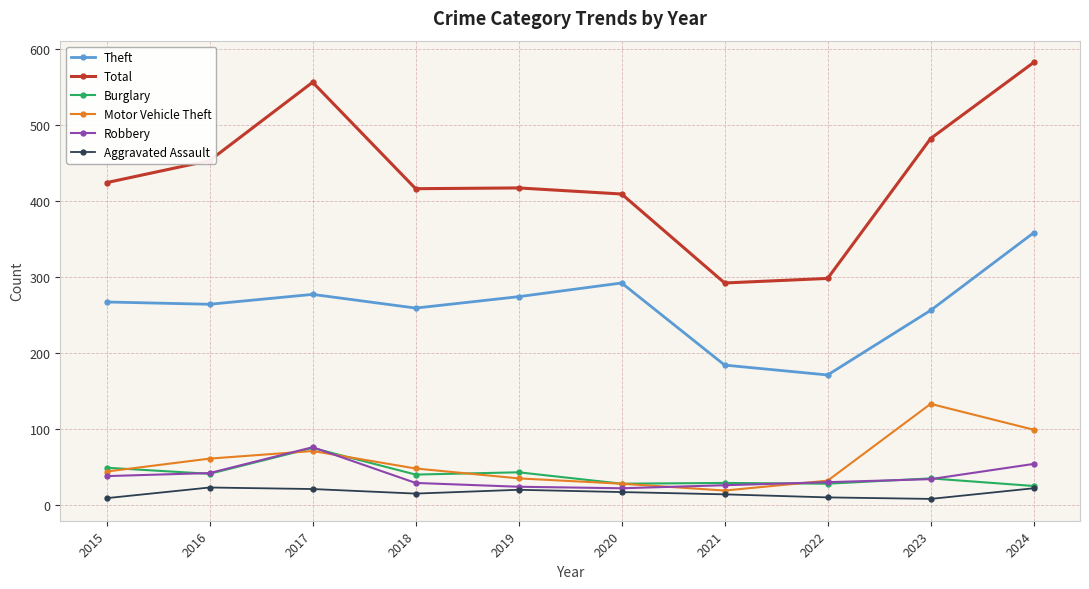

What is the approximate value of Theft at 2017?

277